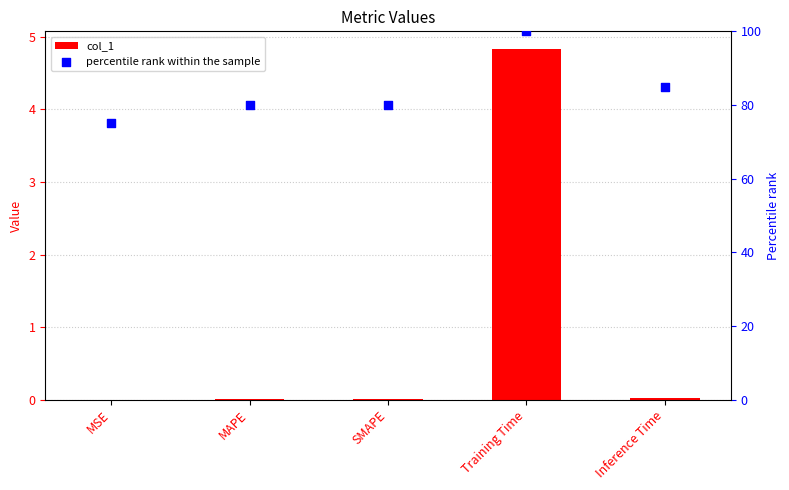

Which series has the largest total across all categories?

percentile rank within the sample